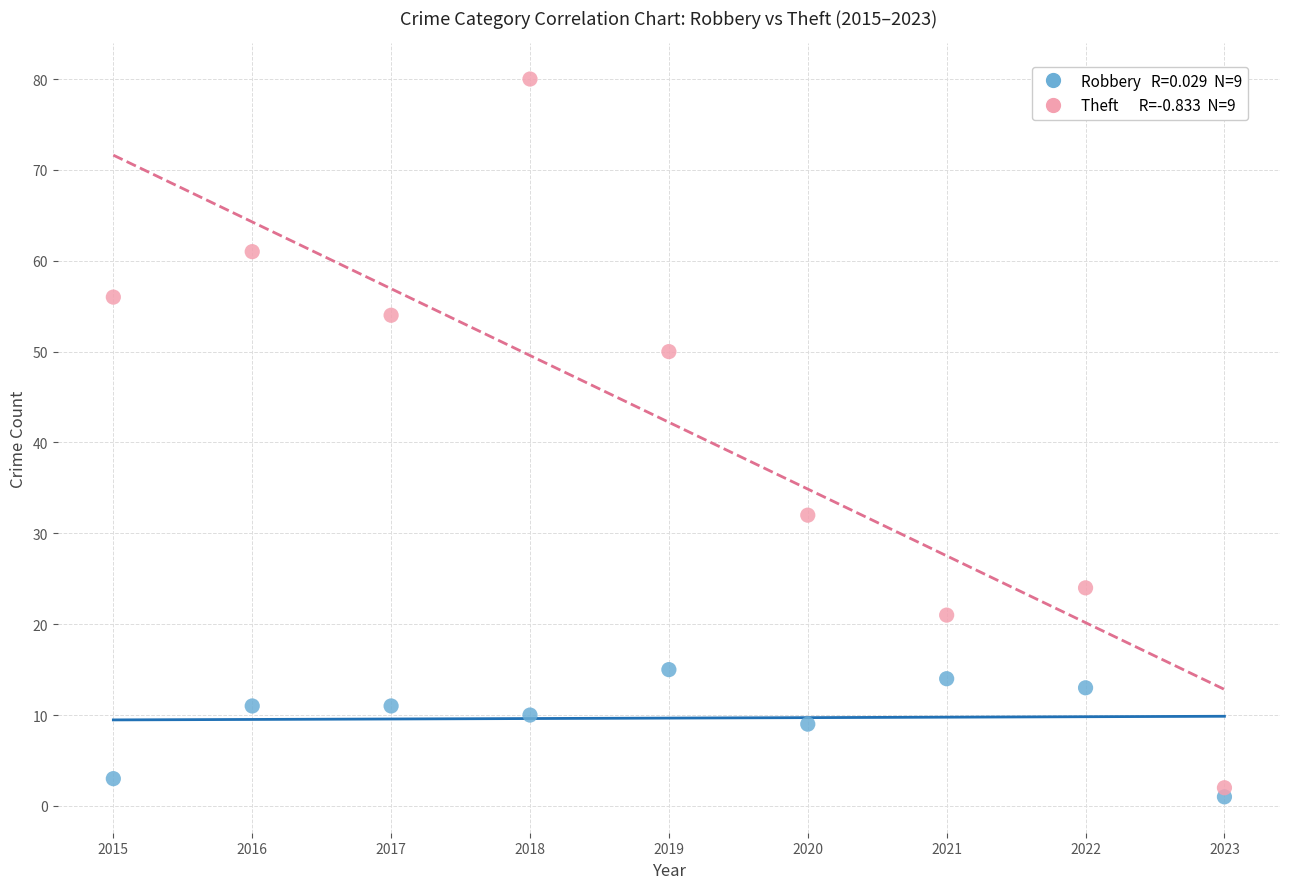

Across all data points, what is the range of Y values (max minus min)?

79